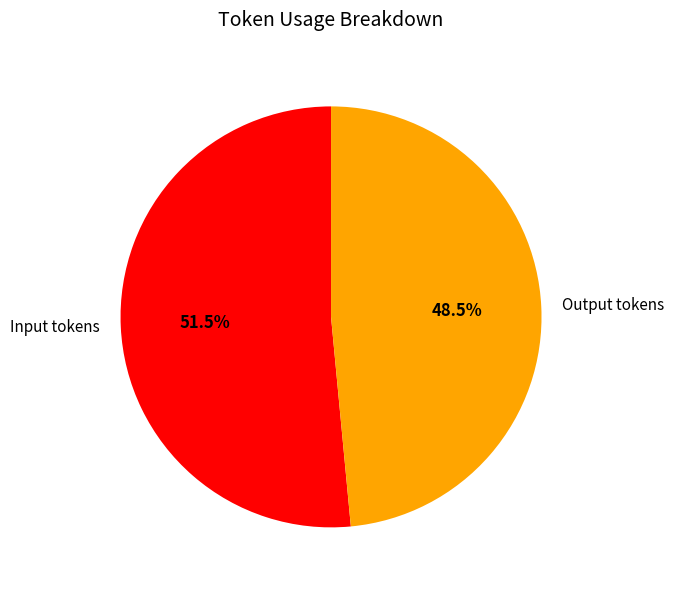

Which category has the biggest portion of the pie?

Input tokens